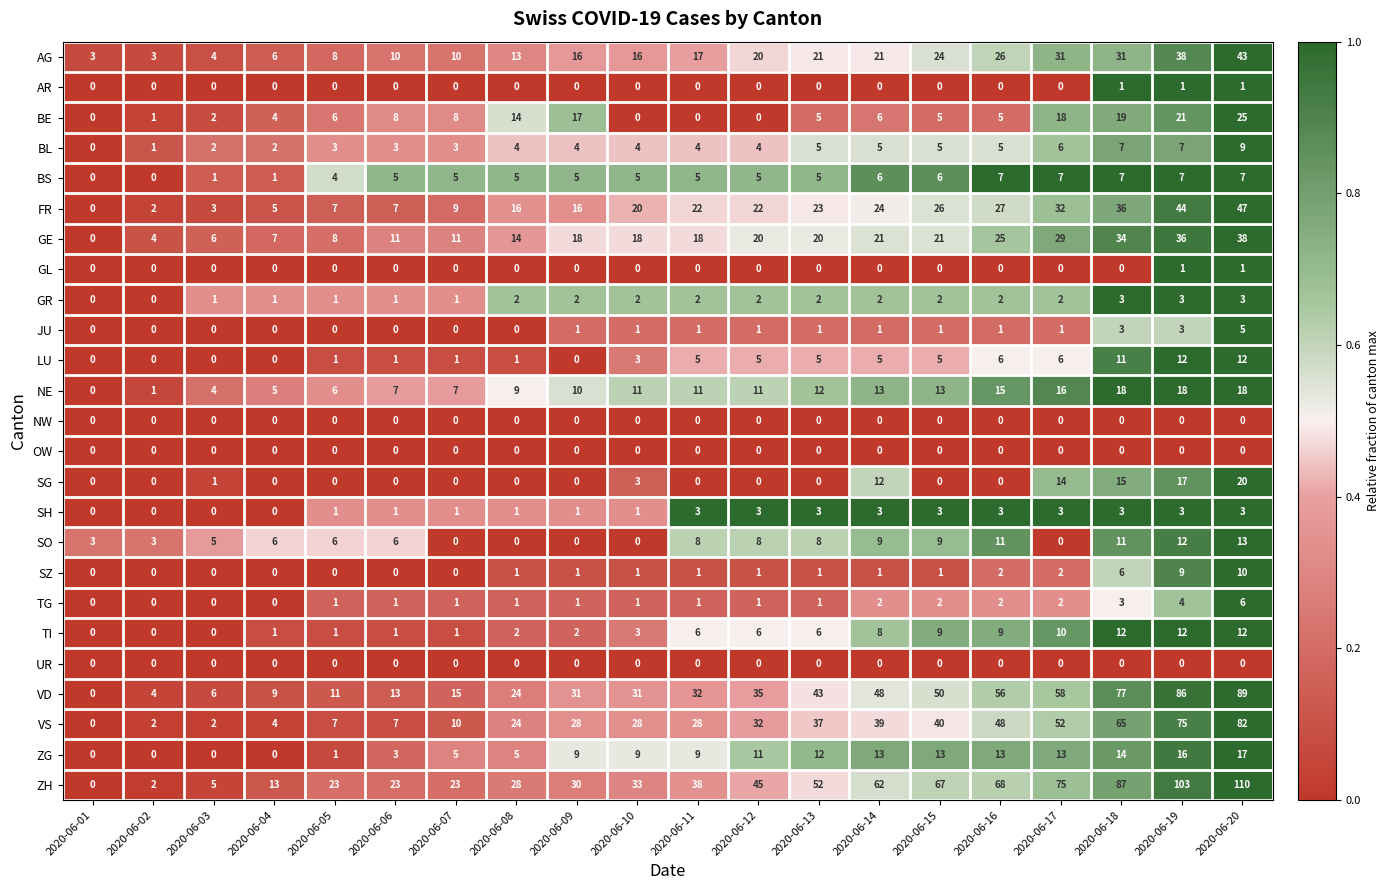

What is the average value of the BS series?

5